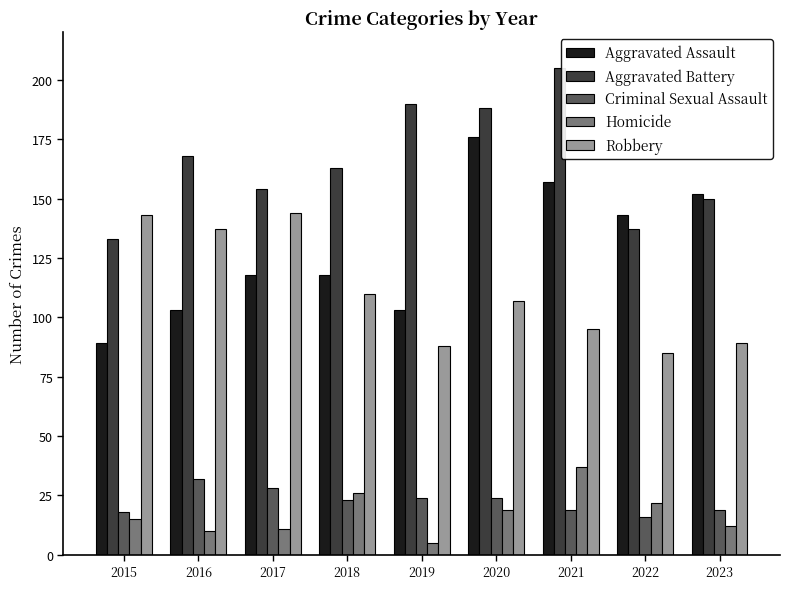

What is the sum of all Robbery values?

998